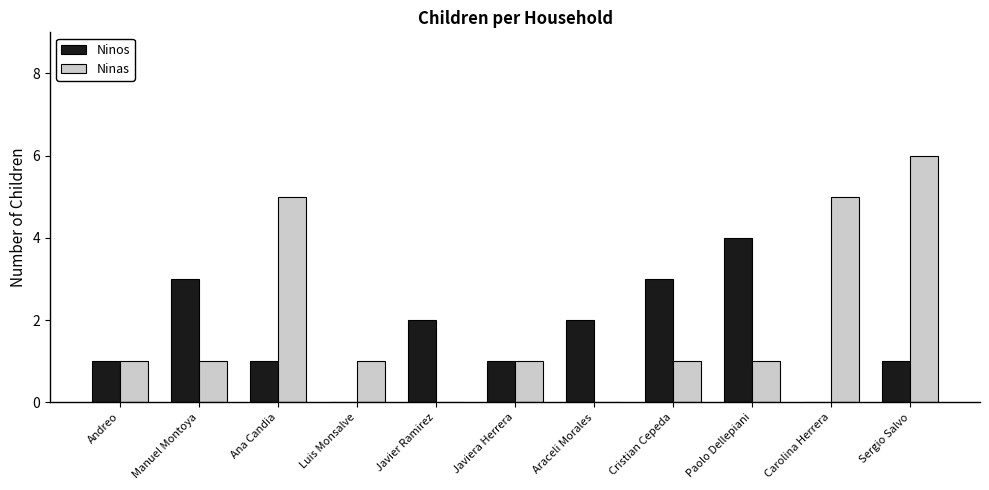

Reading left to right, extract all data points from this chart.

Ninos: 1	3	1	0	2	1	2	3	4	0	1
Ninas: 1	1	5	1	0	1	0	1	1	5	6